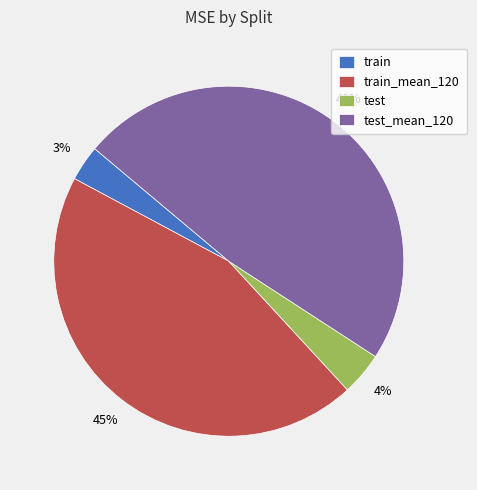

To the nearest percent, what portion does test represent?

4%